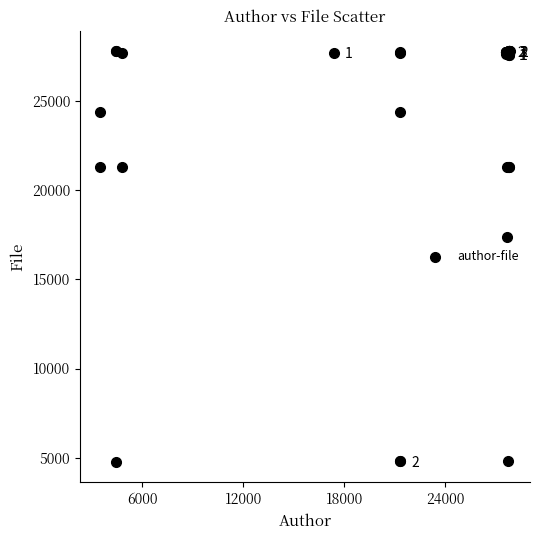

What Y value in the scatter plot is closest to 16285?

17398